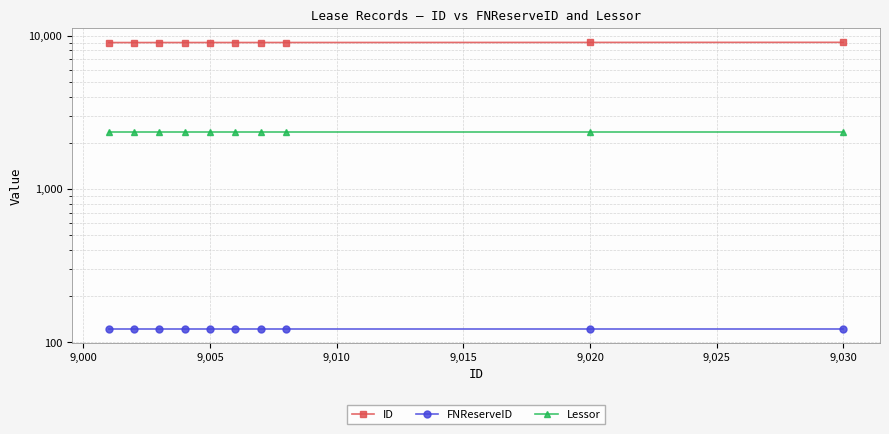

True or false: Lessor has a value of 2345 at 9,030.

True